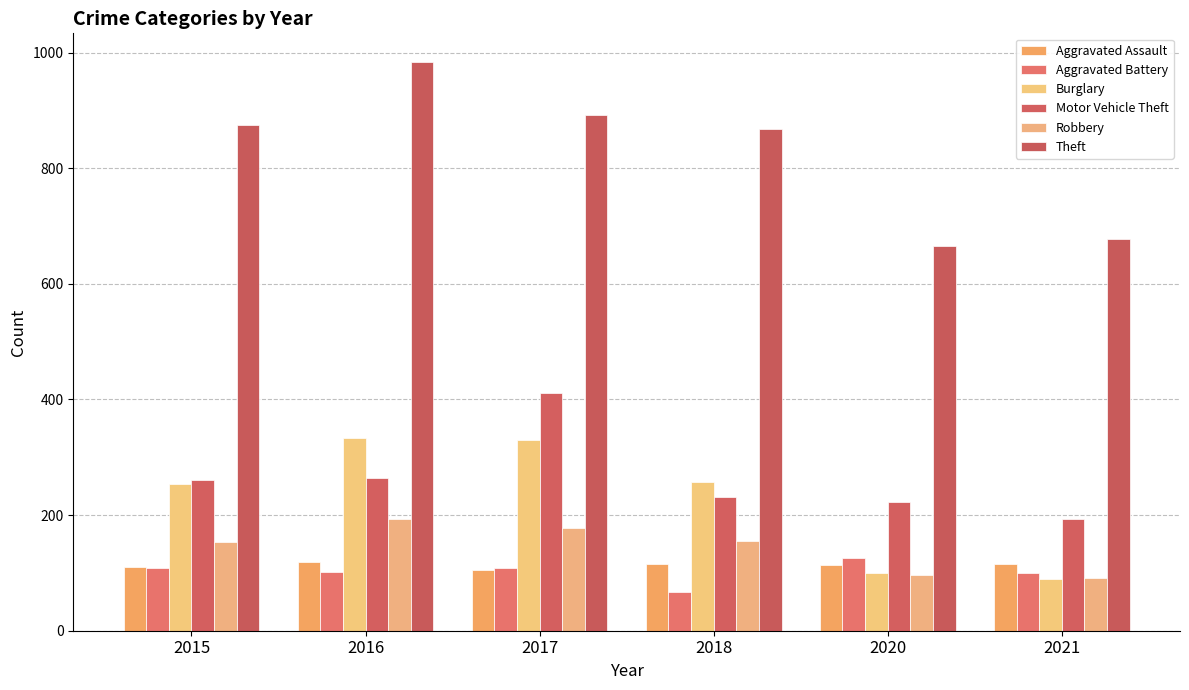

Read the Aggravated Battery value at 2017.

108